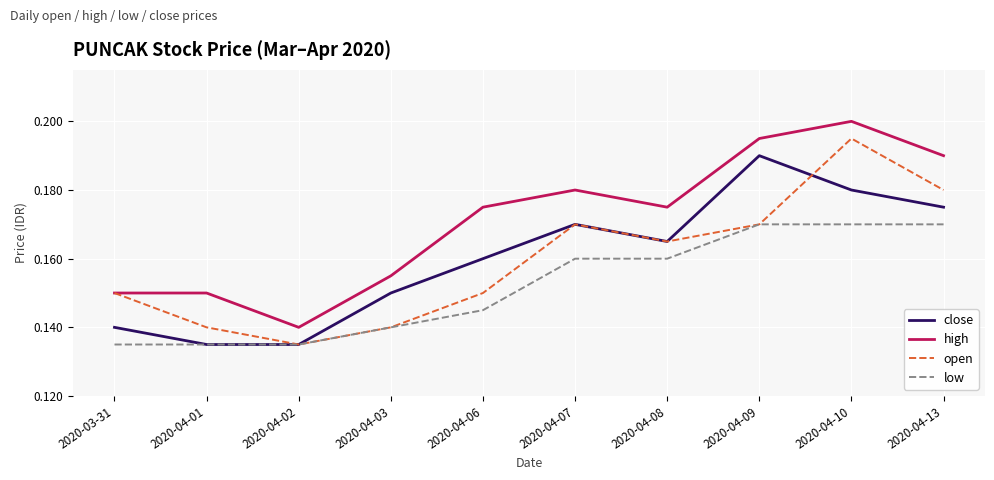

At which category does the chart reach its peak across all series?

2020-04-10